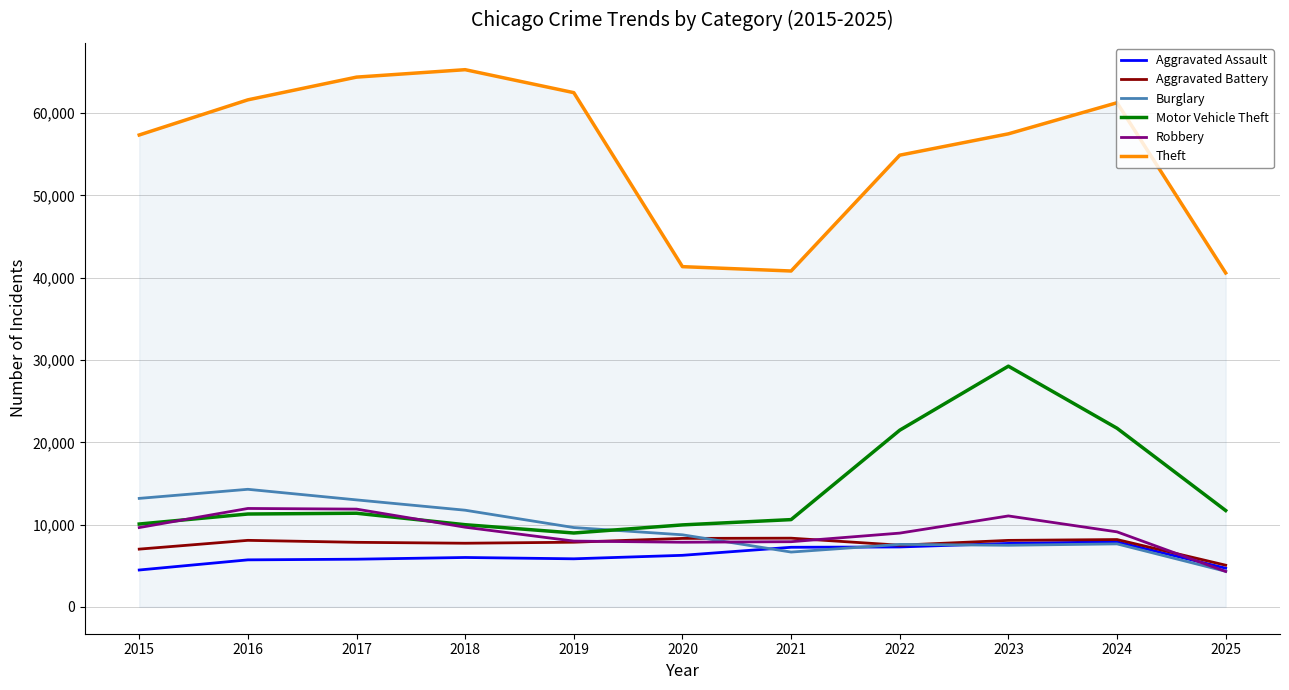

At which label does Robbery reach its minimum?

2025